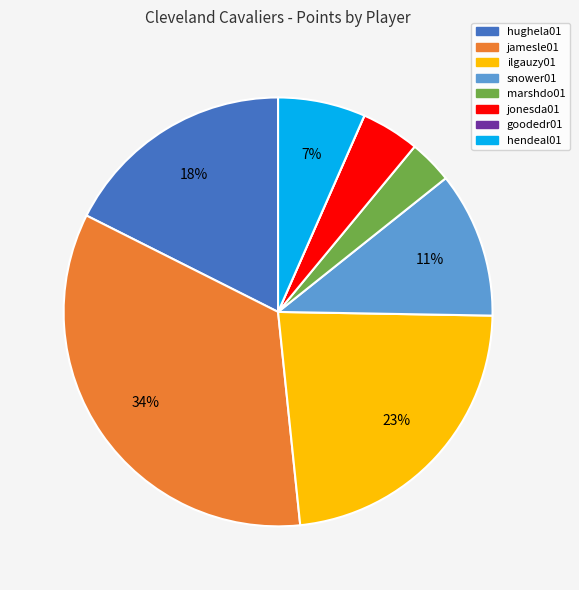

Between jonesda01 and snower01, which is larger?

snower01